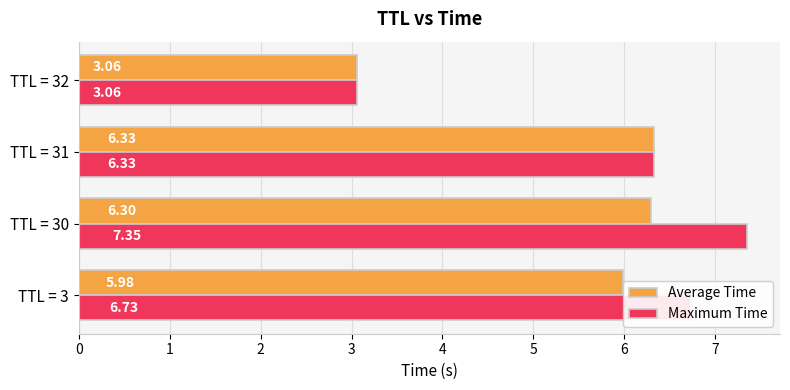

How many data points in Average Time are less than 6?

2